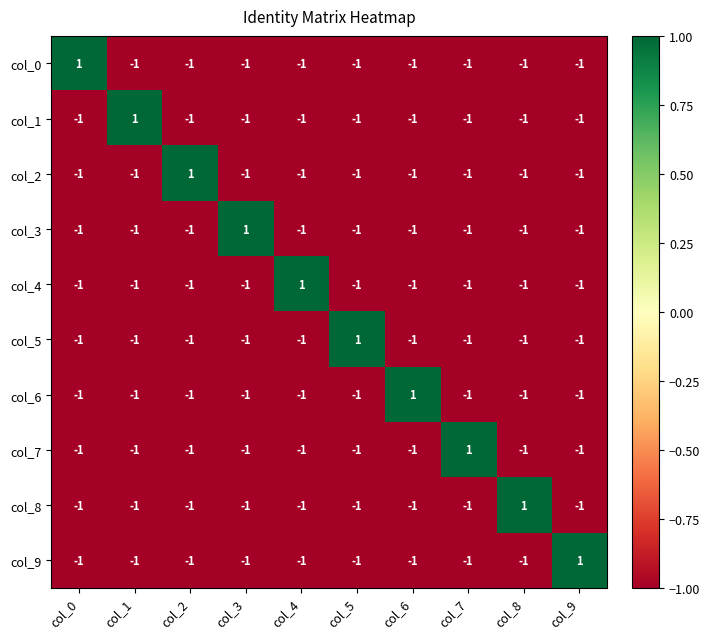

What is the total value across all series at col_2?

-8